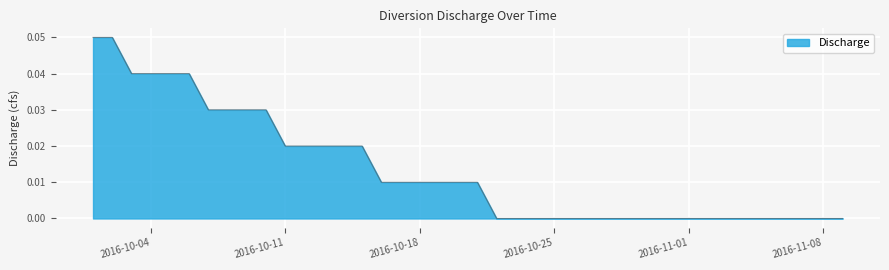

How many lines are shown in the chart?

1